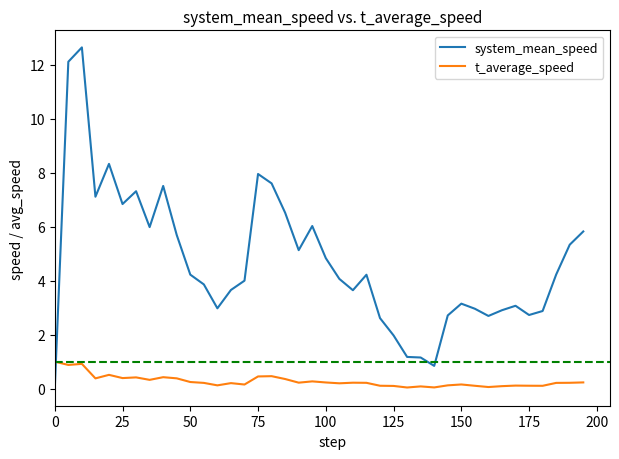

True or false: t_average_speed and system_mean_speed intersect in this chart.

True